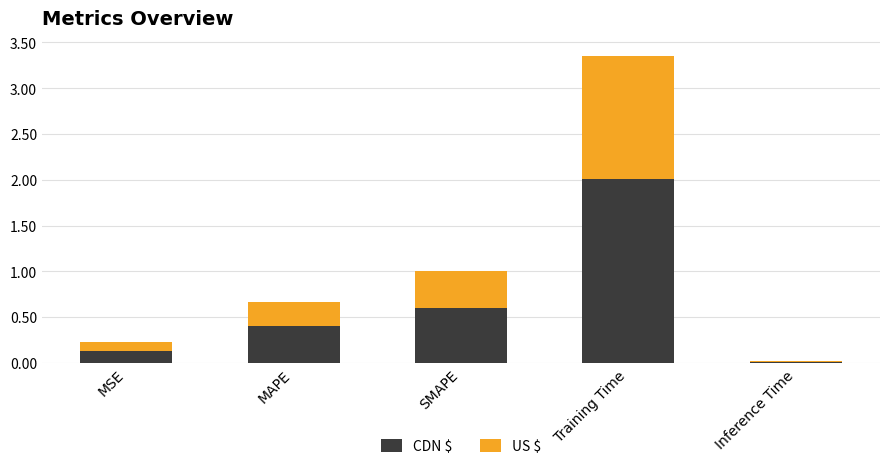

Which category has the highest value in the CDN $ series?

Training Time